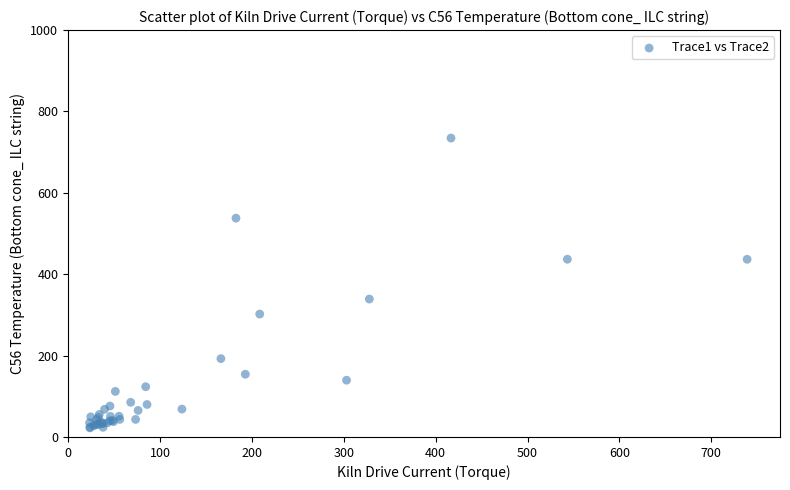

What Y value in the scatter plot is closest to 378?

339.0